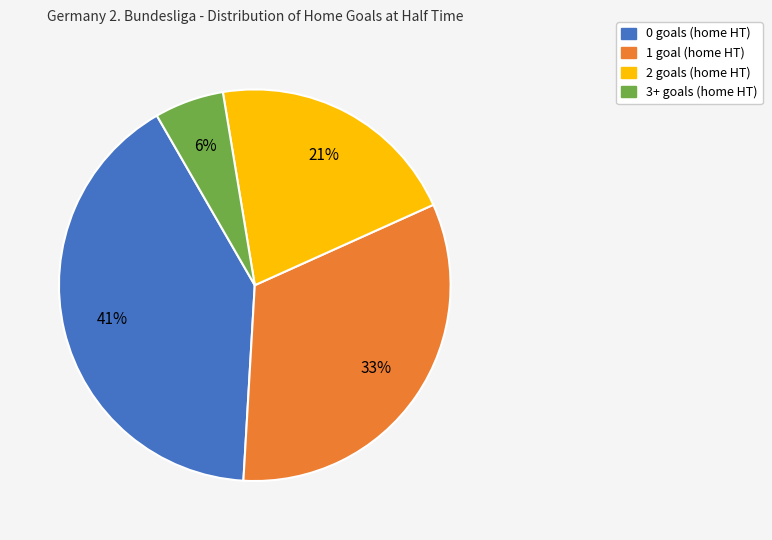

To the nearest percent, what is the difference between the largest and smallest slice percentages?

35%